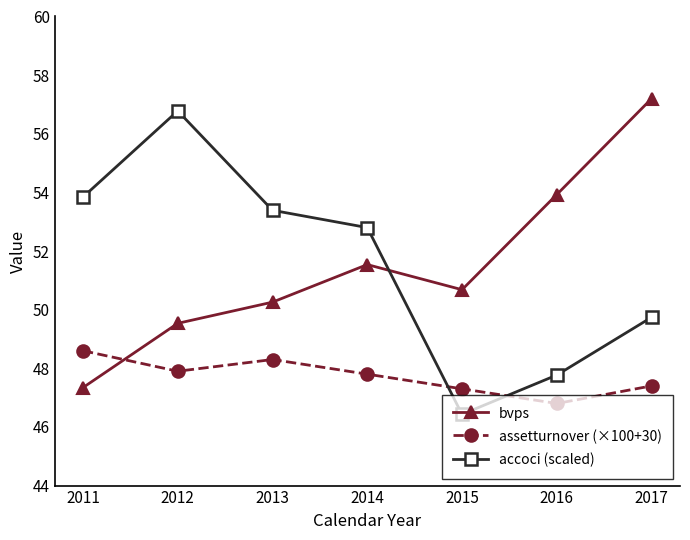

Does the chart have visible grid lines?

No